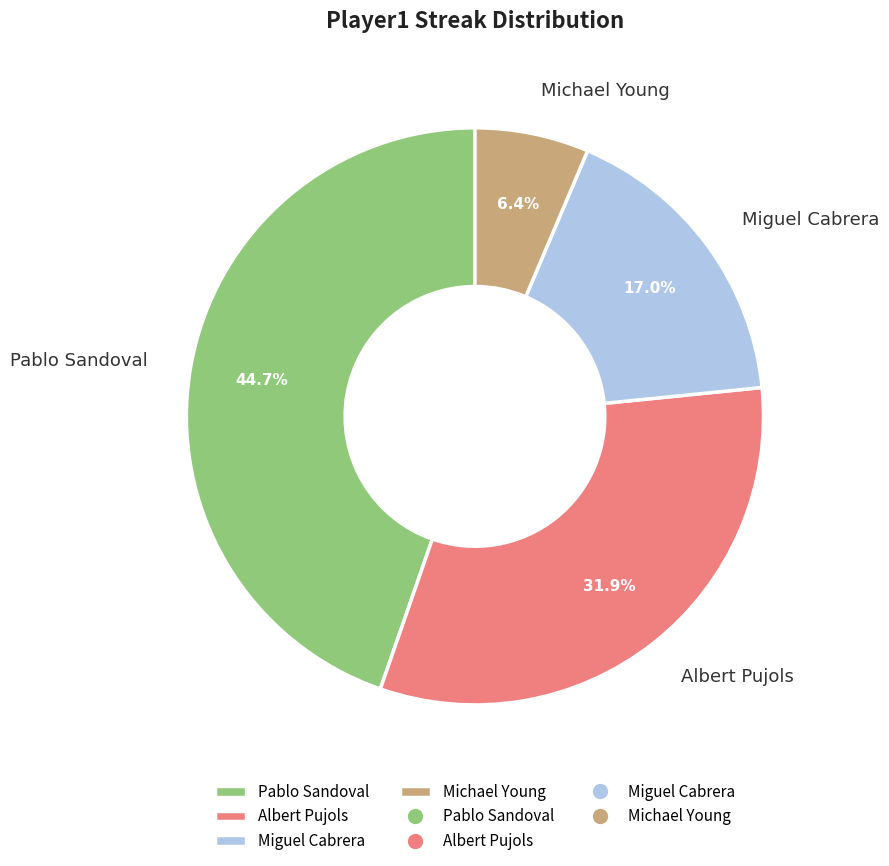

The Michael Young slice represents 14% of the pie. True or false?

False